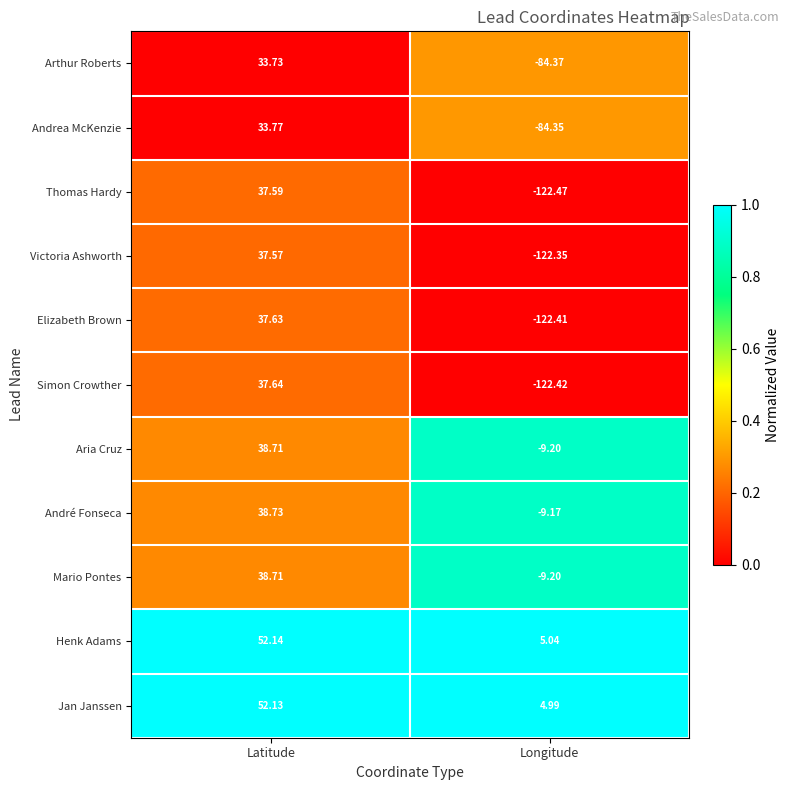

What is the maximum value shown in the chart?

52.1